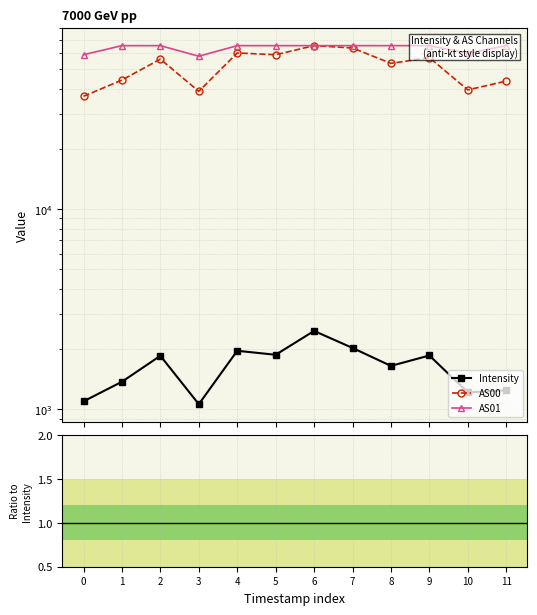

True or false: Intensity has more than 0 points higher than both neighbors.

True